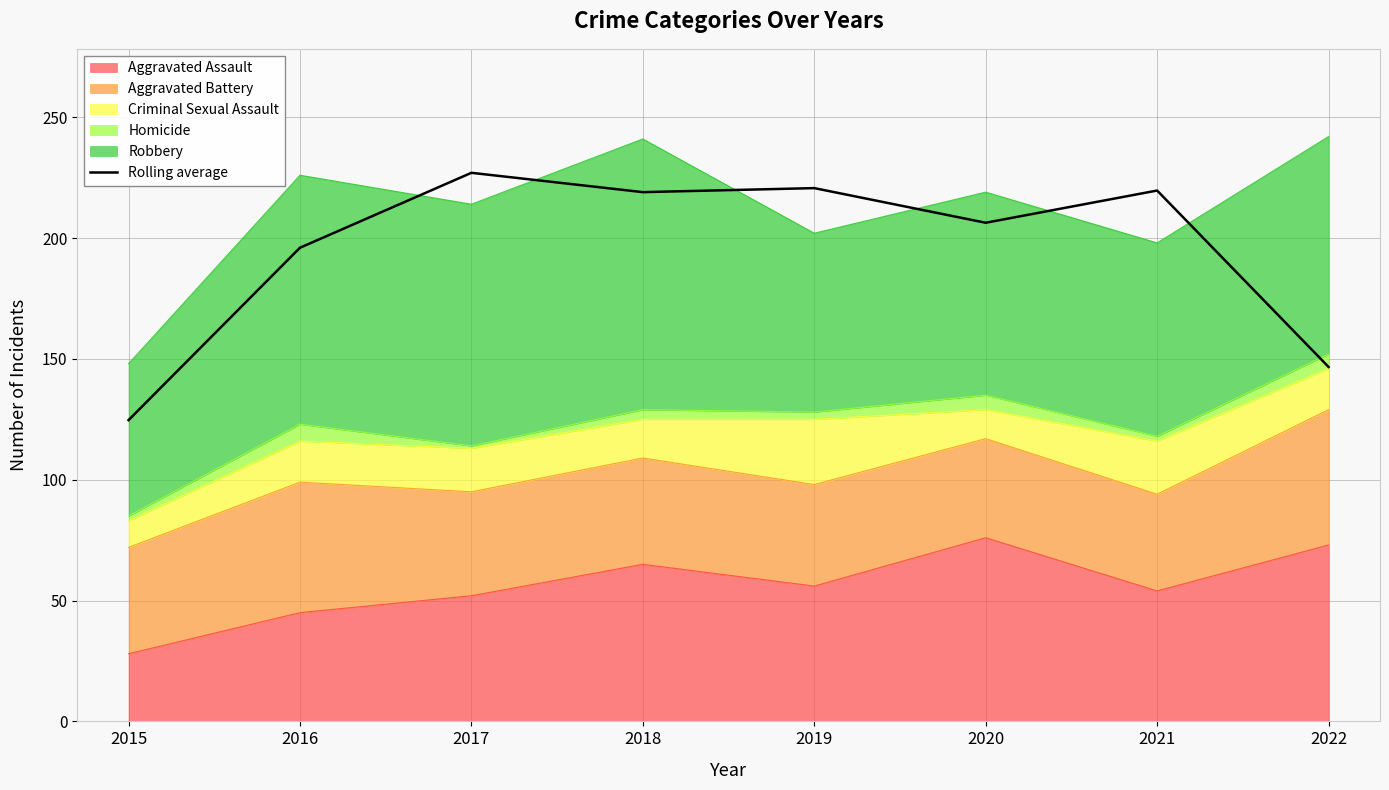

What is the sum of all values?

1560.0